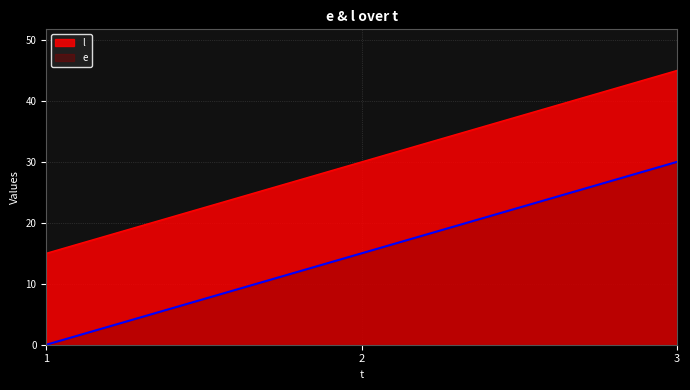

At how many categories does at least one series exceed 37?

1